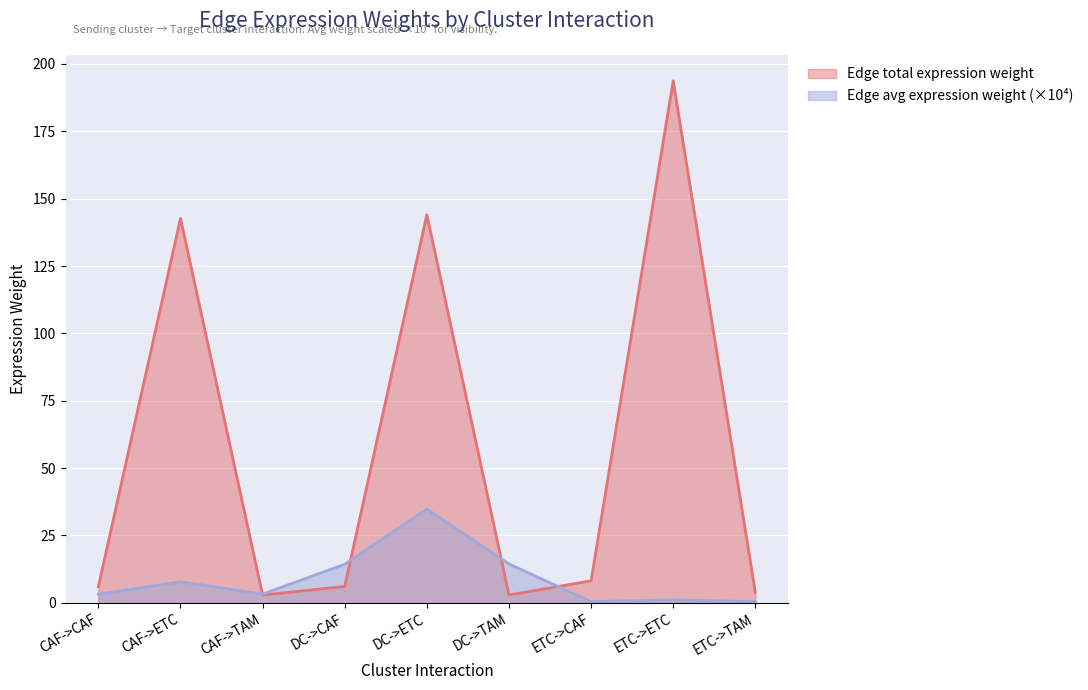

In Edge average expression weight, how many points are lower than both neighbors (excluding endpoints)?

2